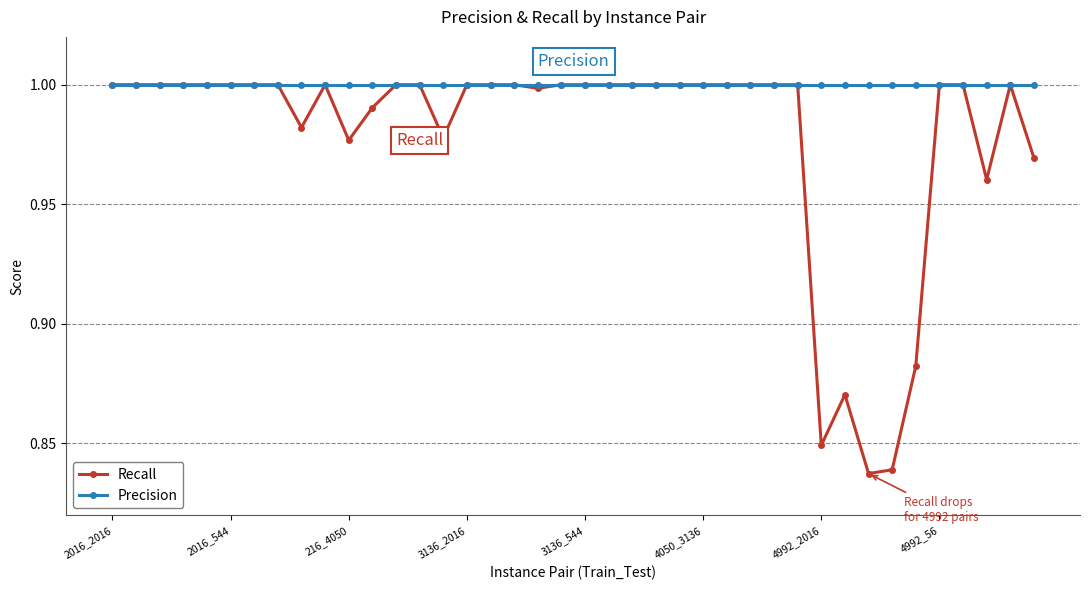

What is the sum of all Recall values?

39.1